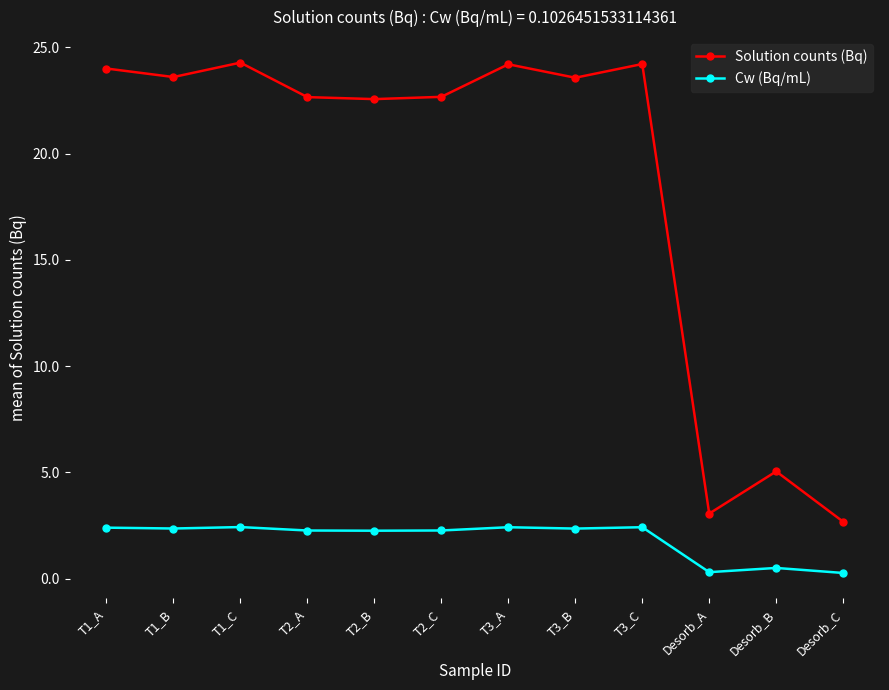

Which series has the widest spread of values?

Solution counts (Bq)